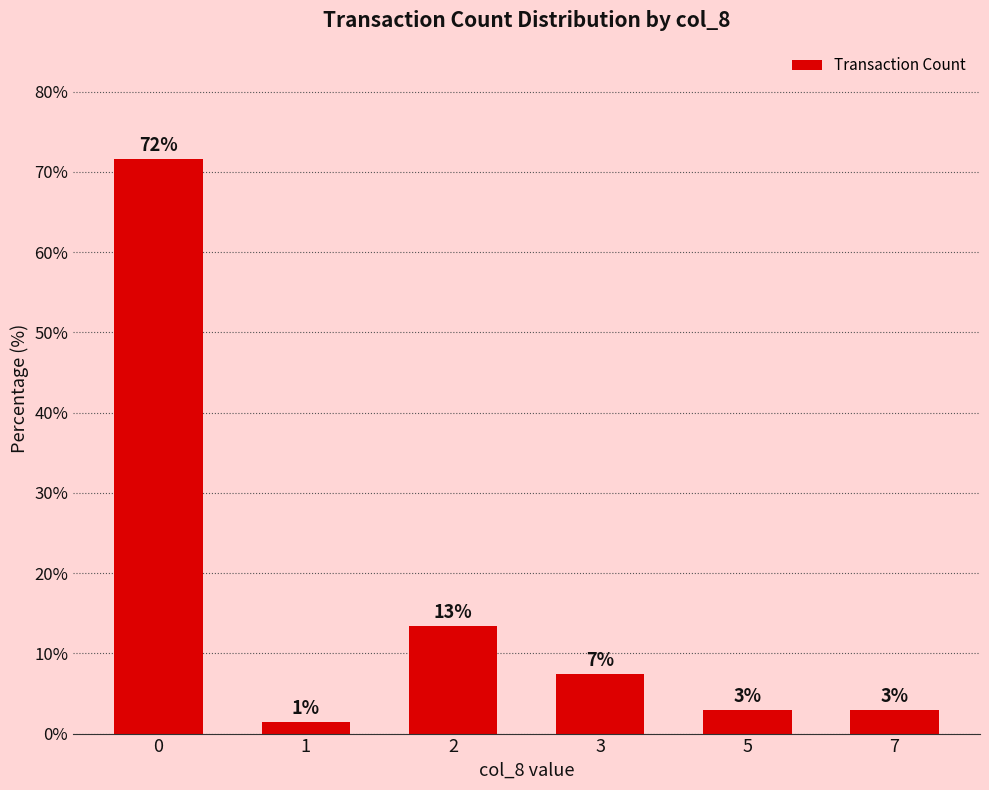

Are the bars horizontal?

No